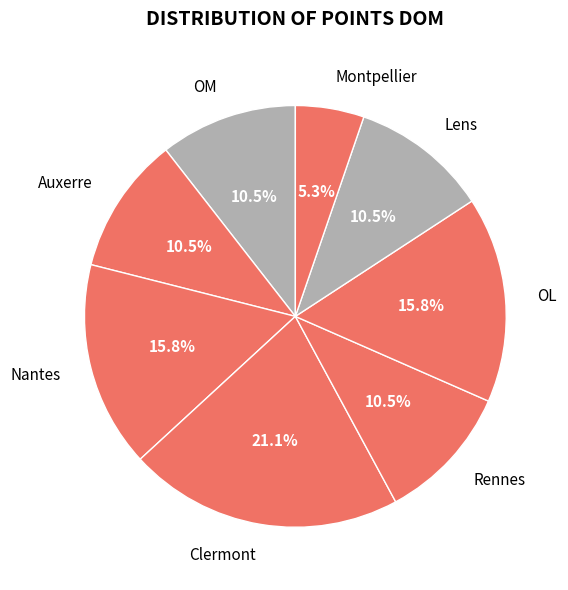

How many segments does this pie chart have?

8